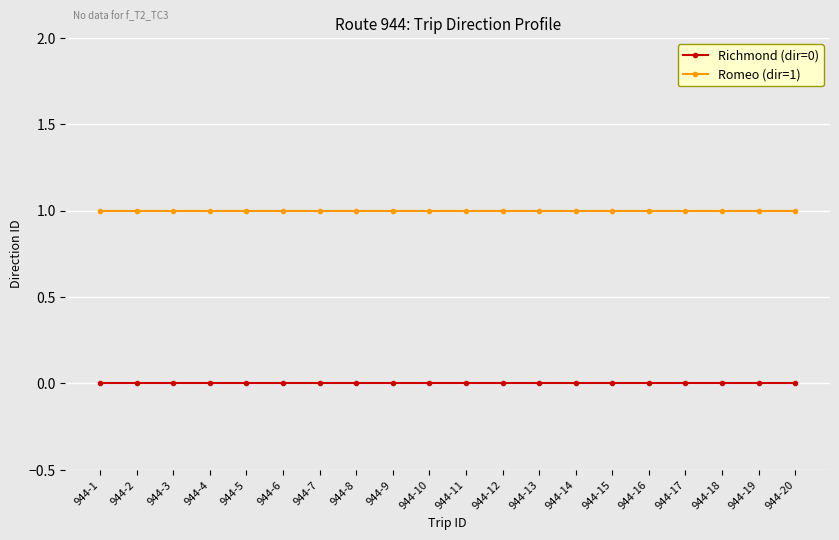

True or false: Romeo (dir=1) and Richmond (dir=0) intersect in this chart.

False